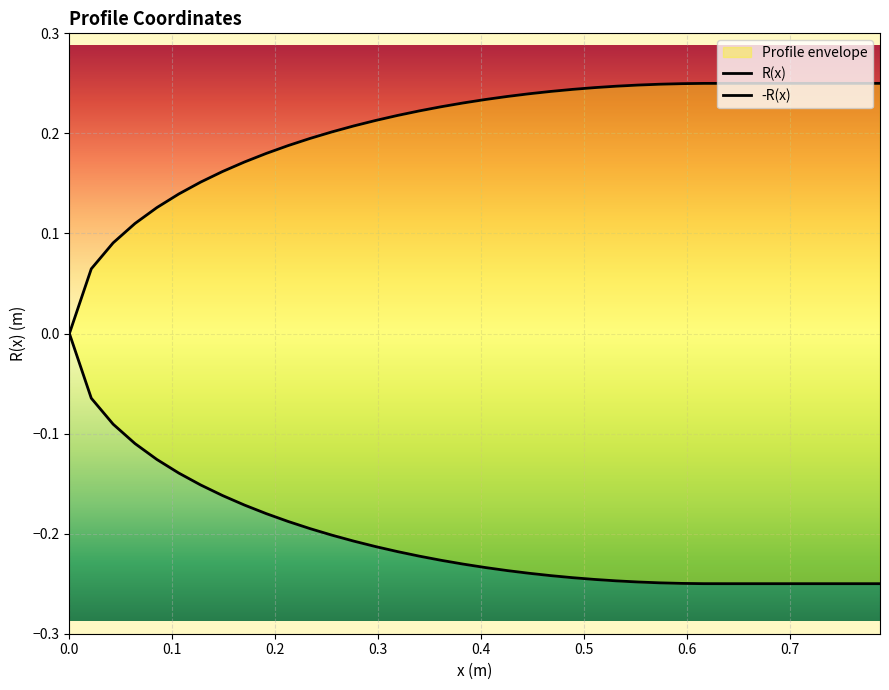

What is the value of the R(x) point at the 13th from the left?

0.2